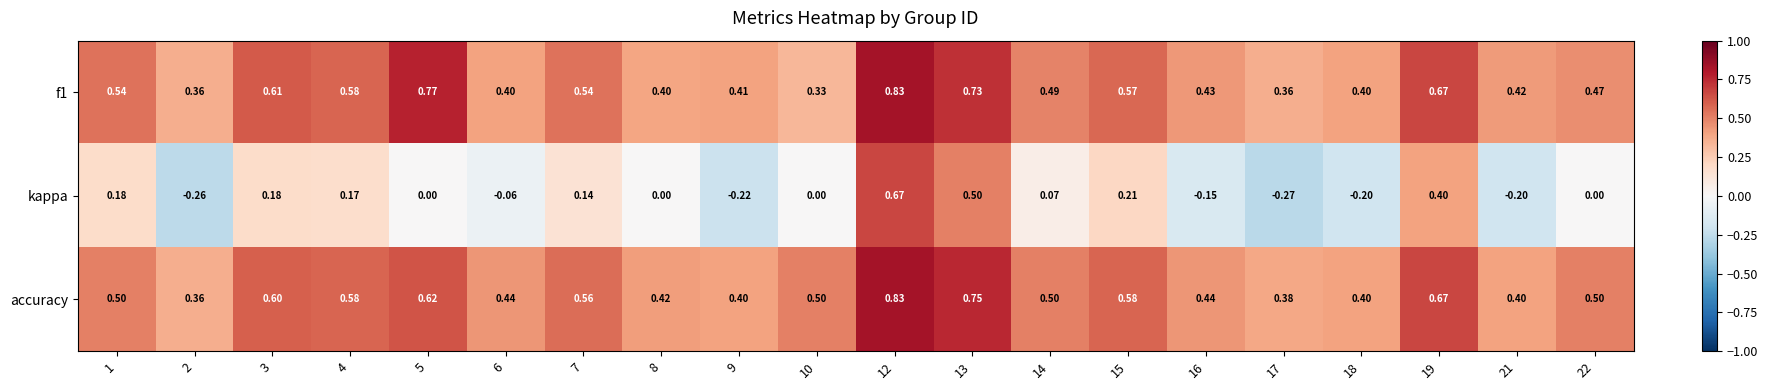

Between 12 and 16, which series saw the biggest shift?

kappa